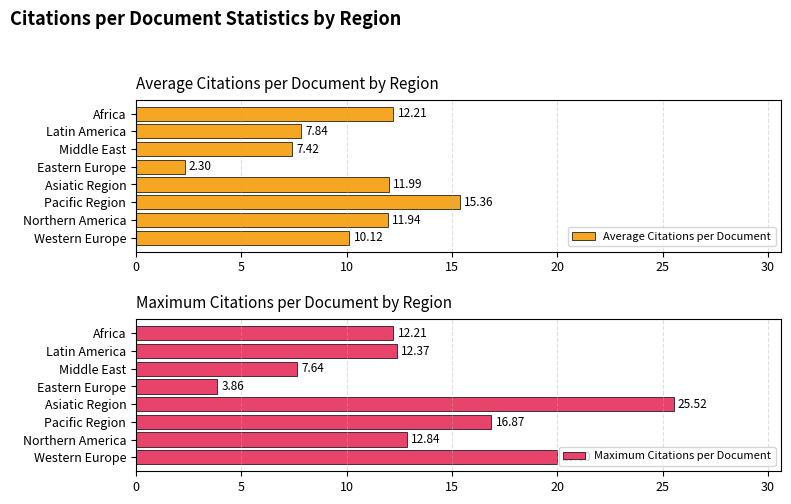

What is the sum of all Average Citations per Document values?

79.2